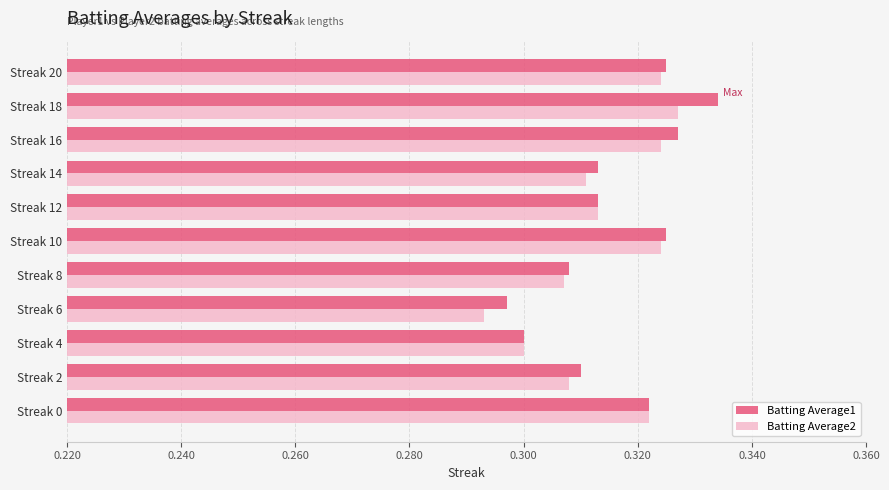

What are all the series names shown in the legend?

Batting Average1, Batting Average2